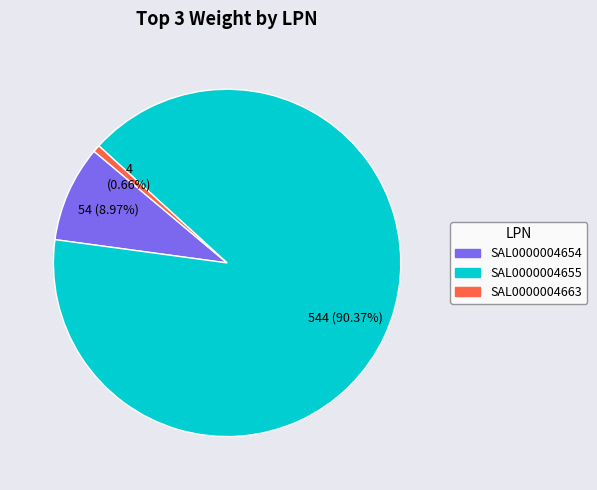

To the nearest percent, what is the average slice percentage?

33%